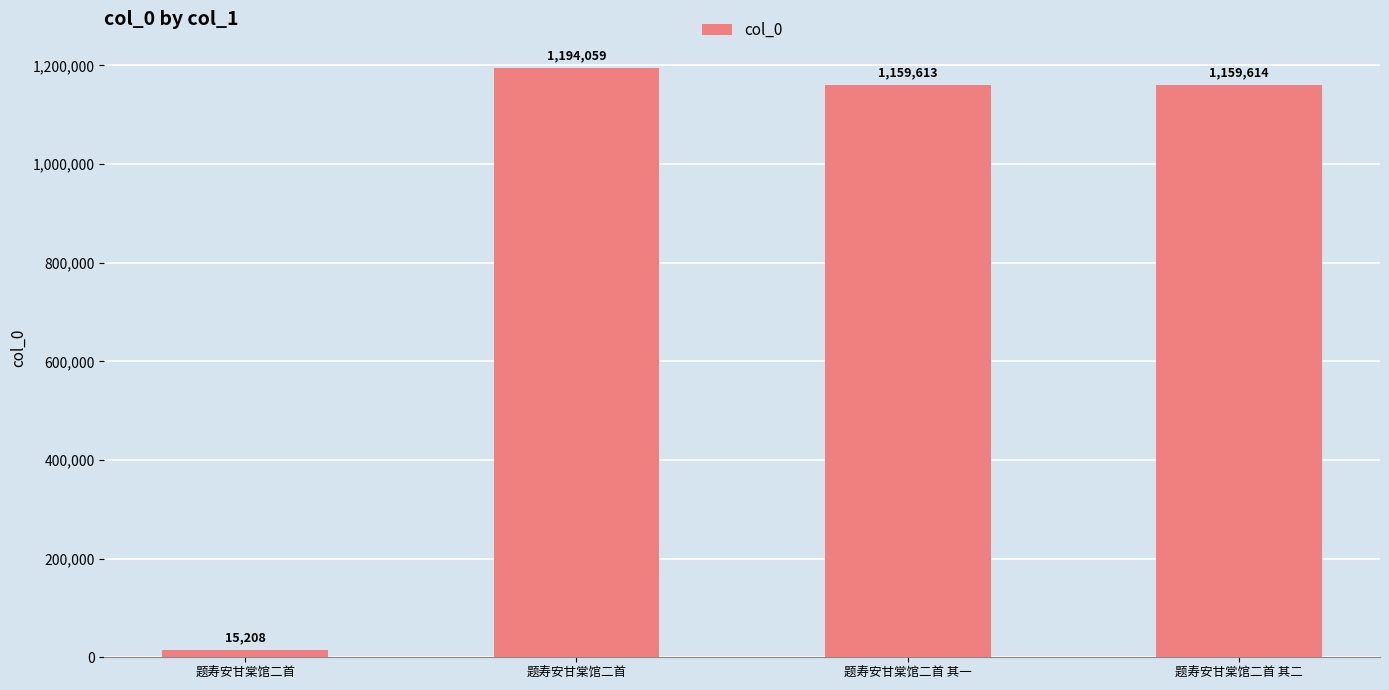

Is it true that the value at 题寿安甘棠馆二首 其二 is 1159614?

True